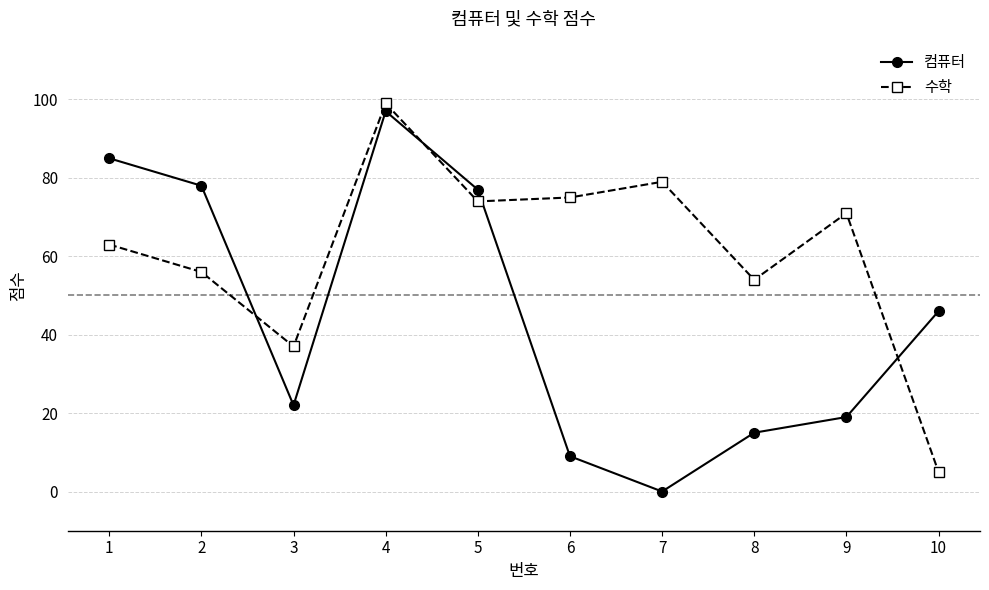

What is the maximum value shown in the chart?

99